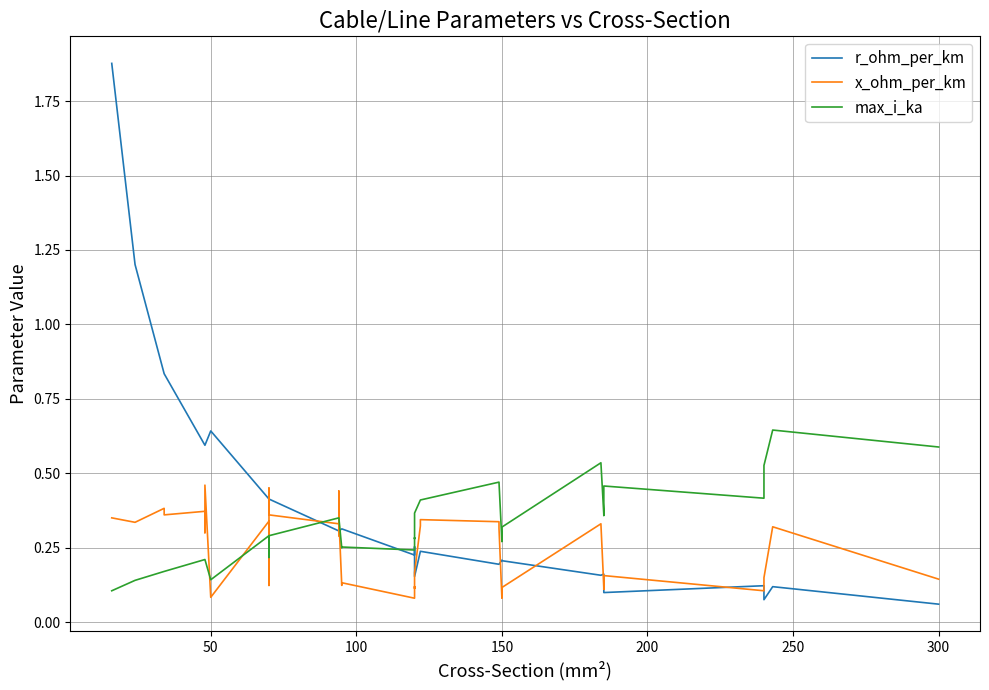

Which series has the largest range (max minus min)?

r_ohm_per_km